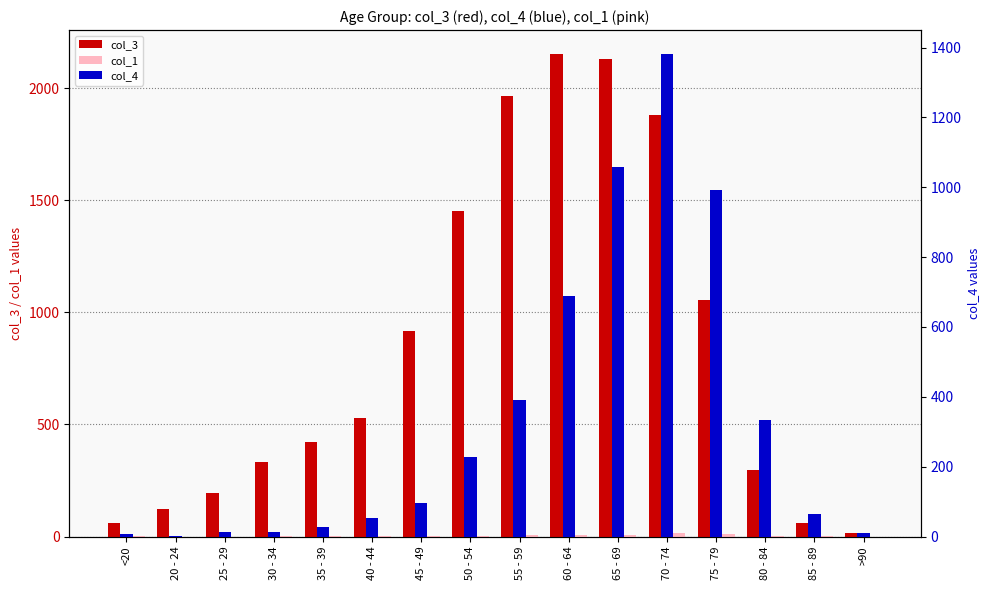

Where is col_3 nearest to the value 1083?

75 - 79